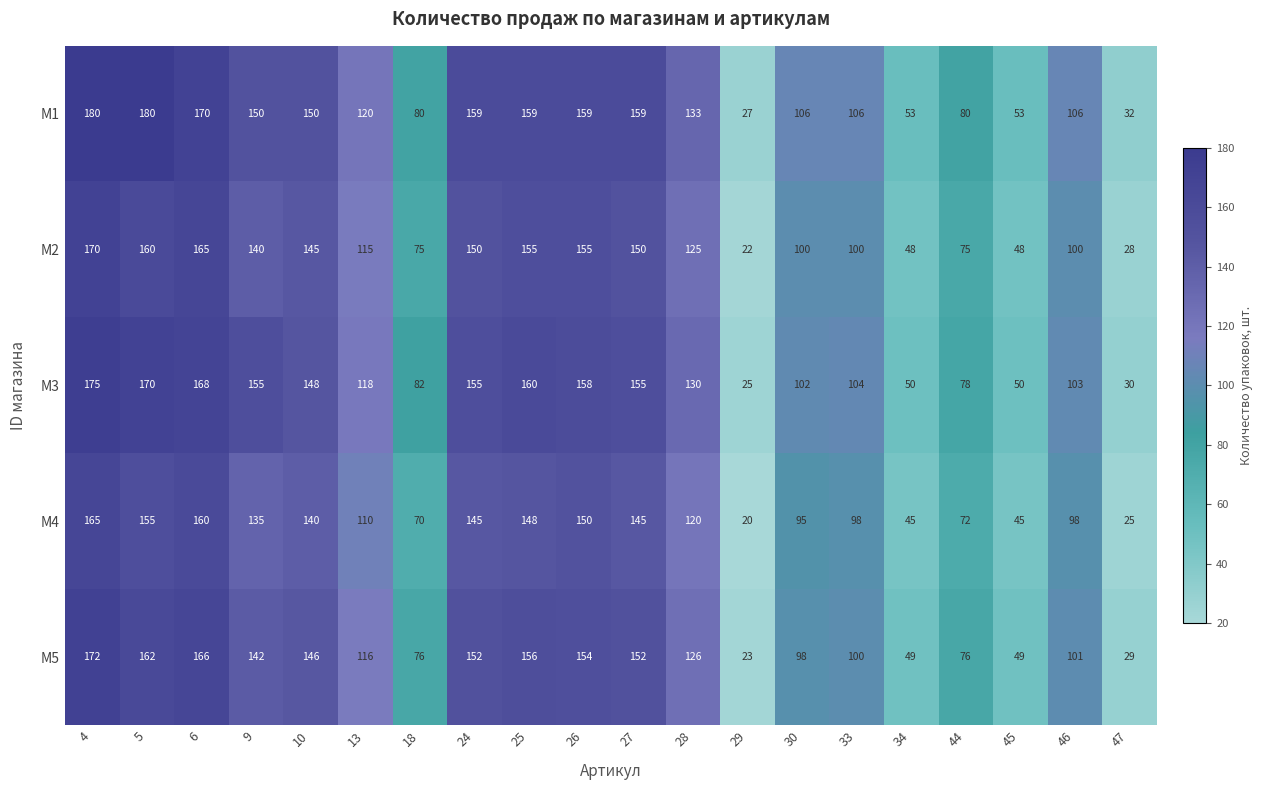

The M3 series shows 158 at 26. True or false?

True